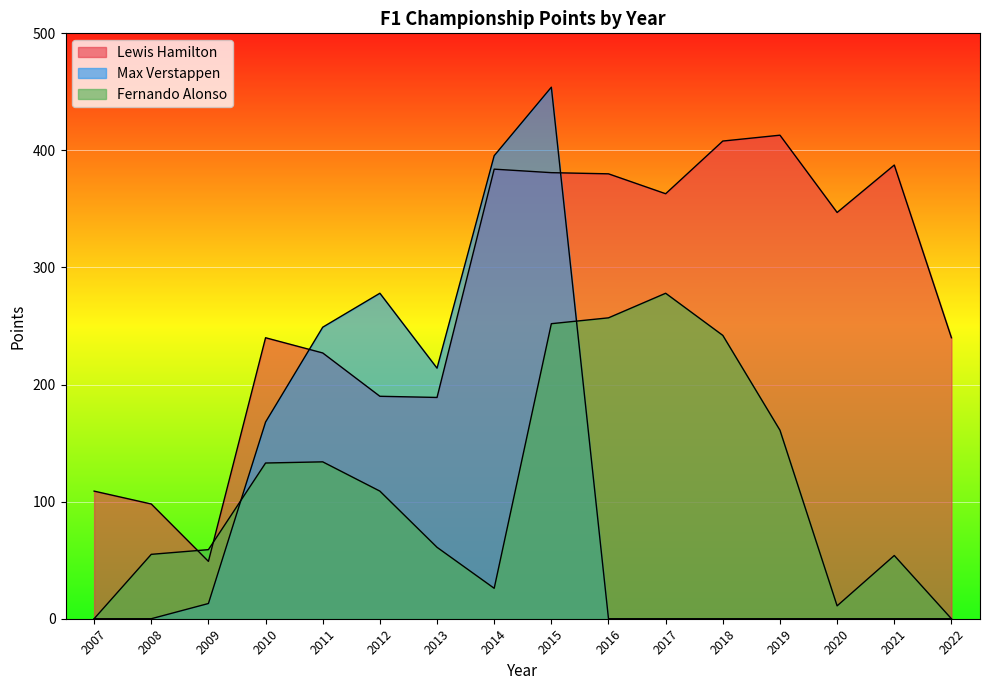

What is the greatest value displayed?

454.0